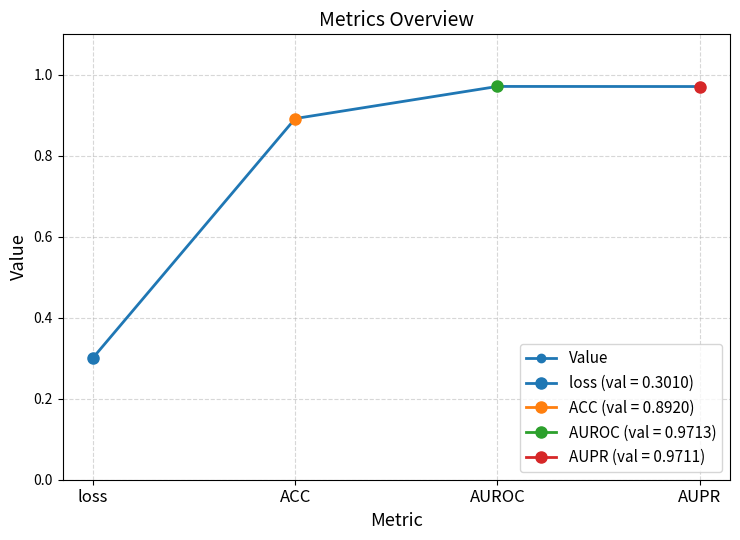

What is the minimum value shown in the chart?

0.3